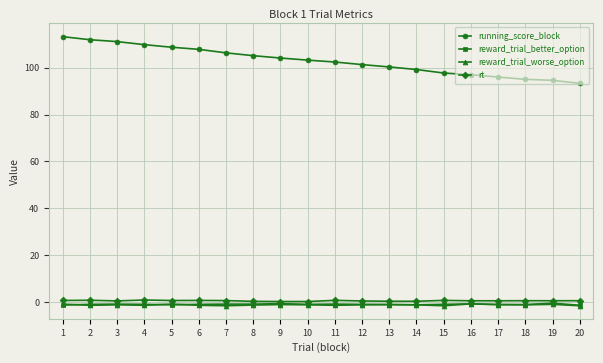

Which series has the largest range (max minus min)?

running_score_block